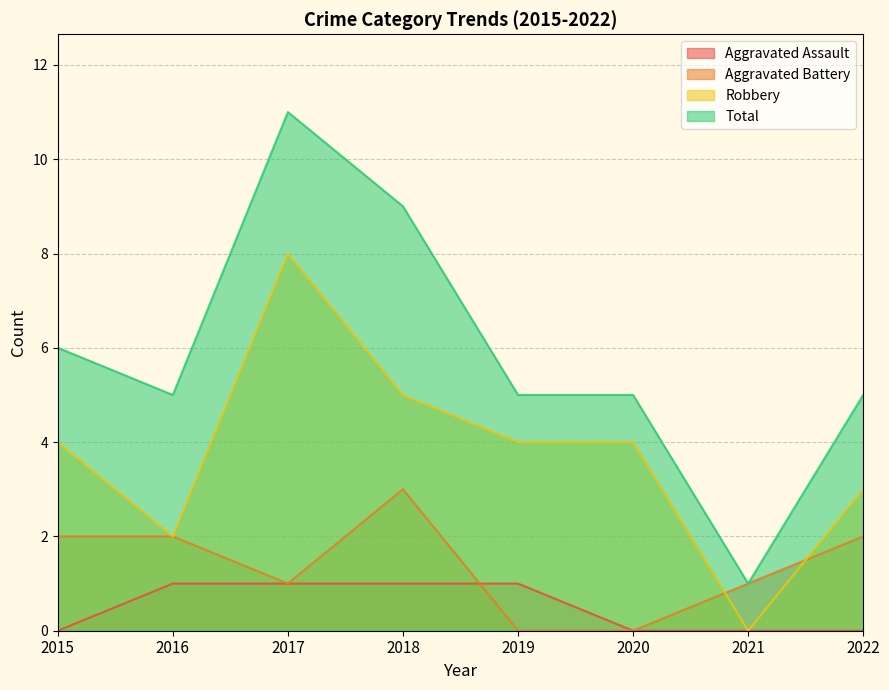

The Total series shows 11 at 2017. True or false?

True